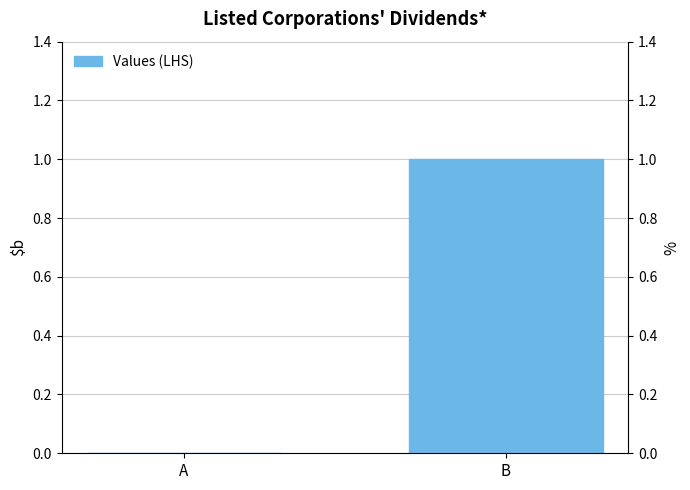

Reading left to right, transcribe all the data shown in this chart.

A=0	B=1